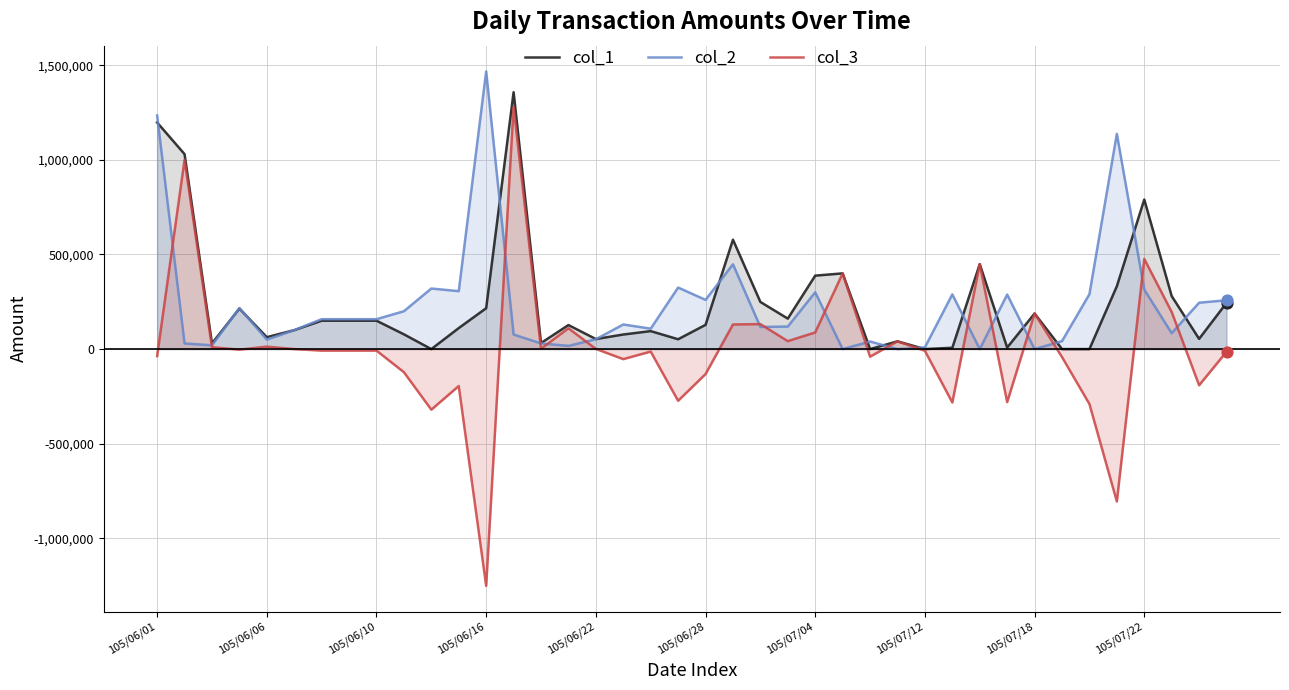

At how many categories does at least one series exceed -361330?

40